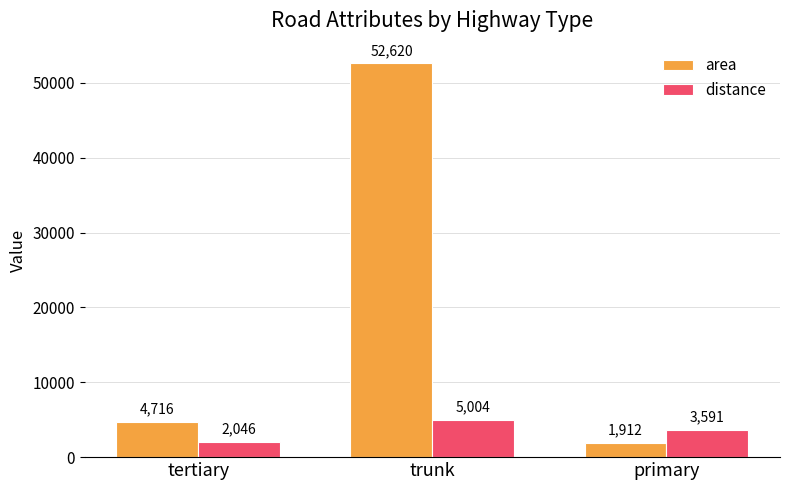

Reading left to right, what are all the values shown in this chart?

area: 4716	52620	1912
distance: 2046	5004	3591